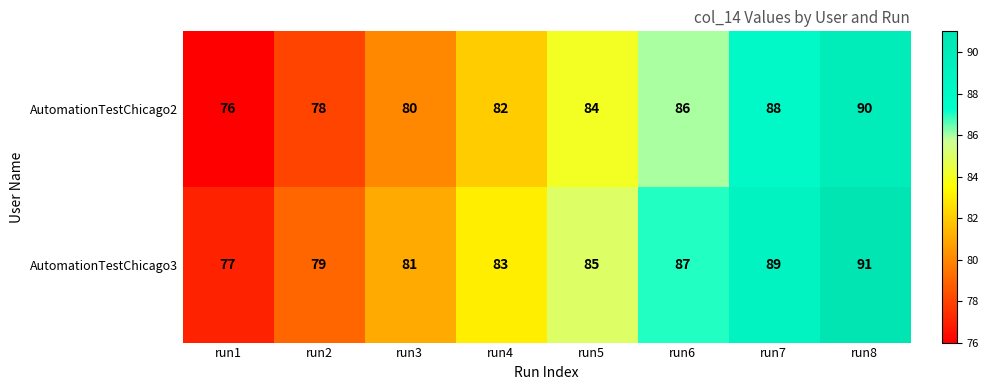

True or false: AutomationTestChicago3 has a value of 81 at run3.

True